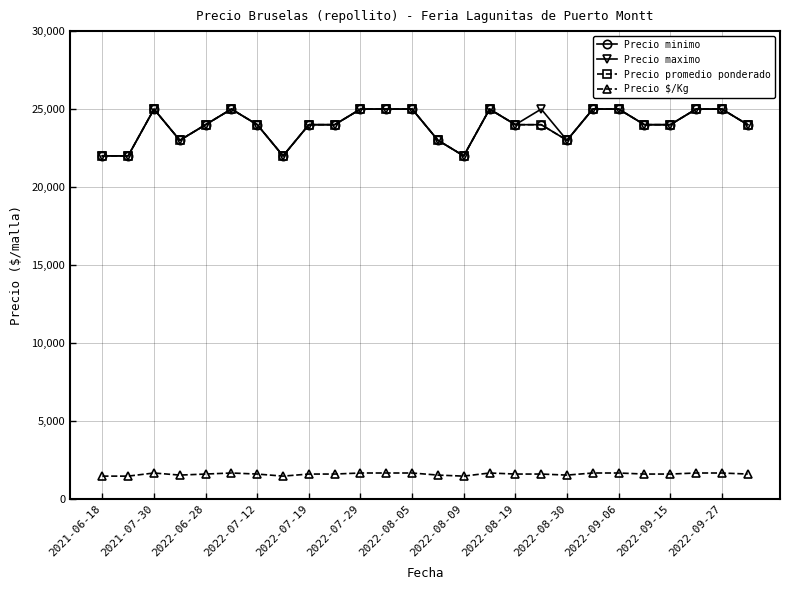

Is this an area chart (filled region under the line)?

No